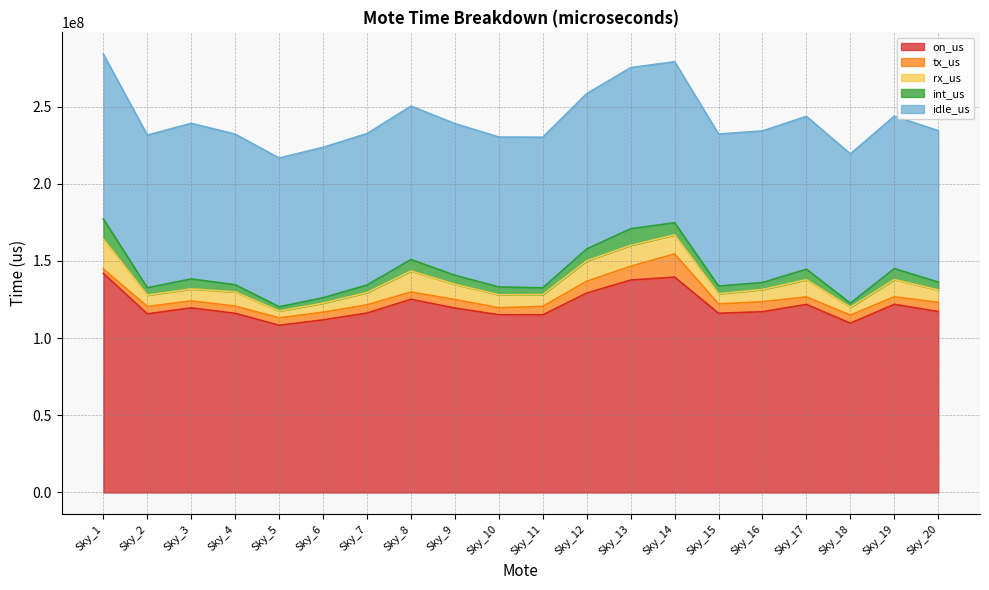

Rank the categories by tx_us value from lowest to highest.

Sky_1, Sky_10, Sky_3, Sky_4, Sky_2, Sky_8, Sky_5, Sky_19, Sky_17, Sky_6, Sky_18, Sky_7, Sky_11, Sky_9, Sky_20, Sky_15, Sky_16, Sky_12, Sky_13, Sky_14